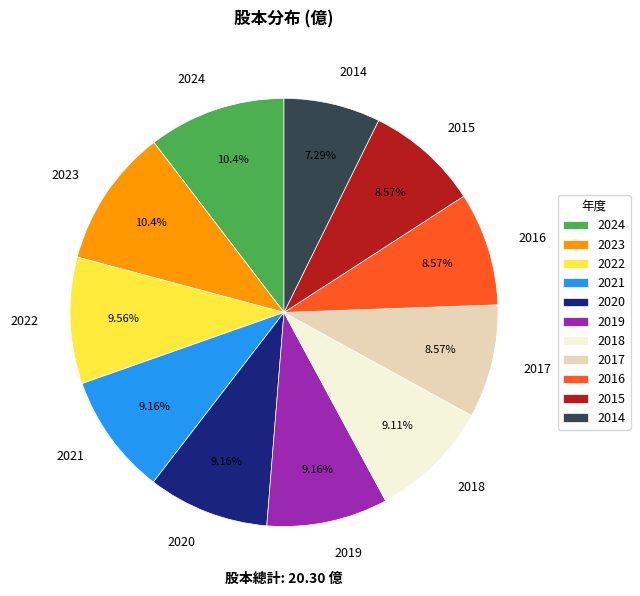

Which slice is the smallest?

2014